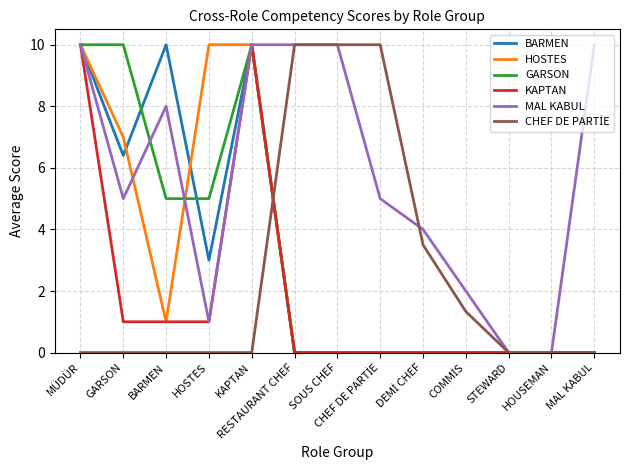

What position from the left is BARMEN?

3